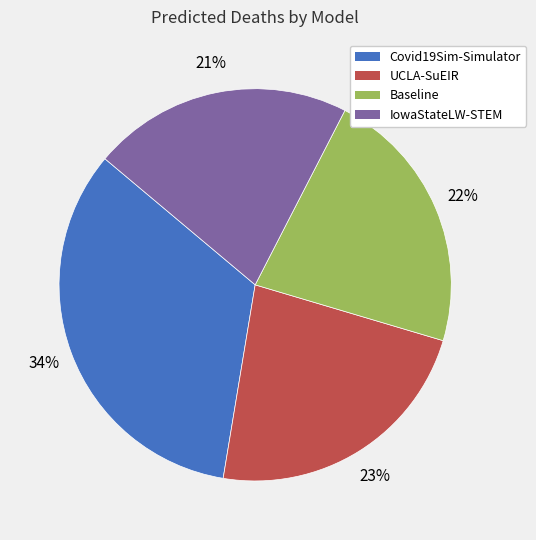

To the nearest percent, what portion does UCLA-SuEIR represent?

23%